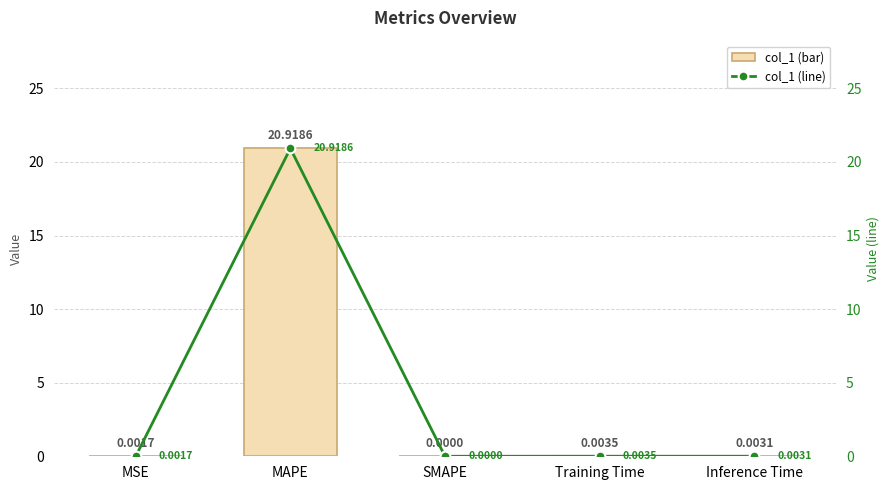

Between MSE and MAPE, which series saw the biggest shift?

col_1